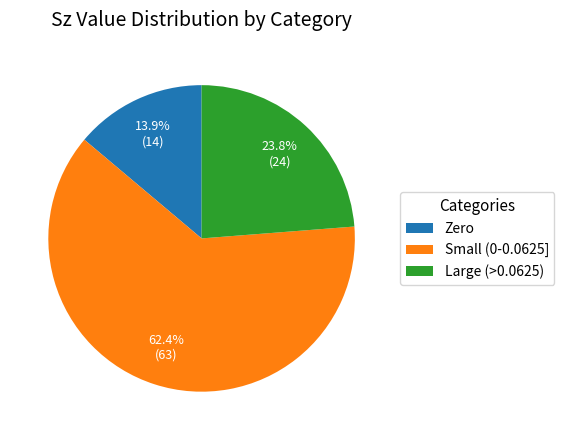

Is there any slice that represents more than half of the pie?

Yes